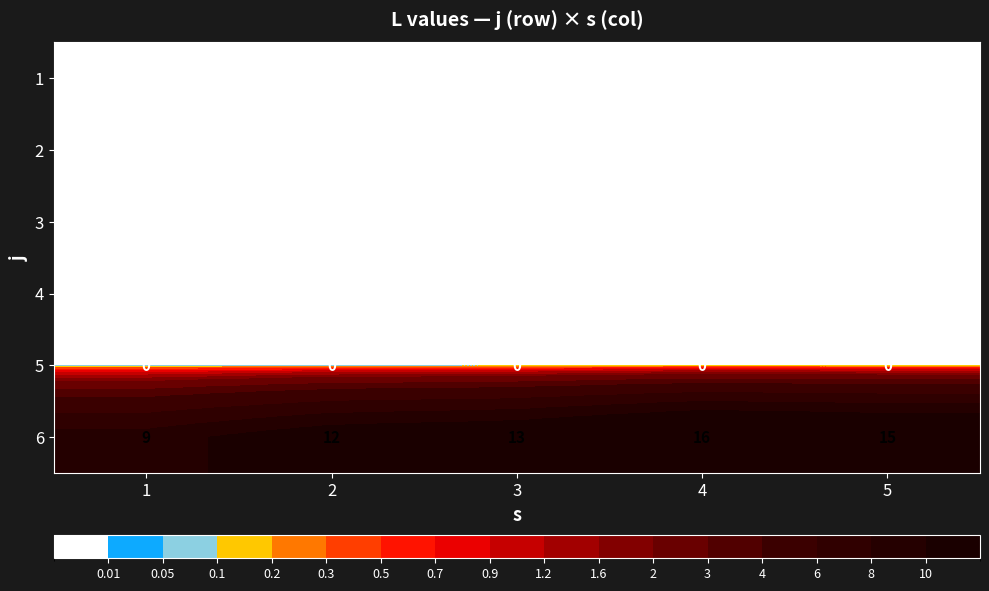

Which series changed the most between 2 and 4?

6